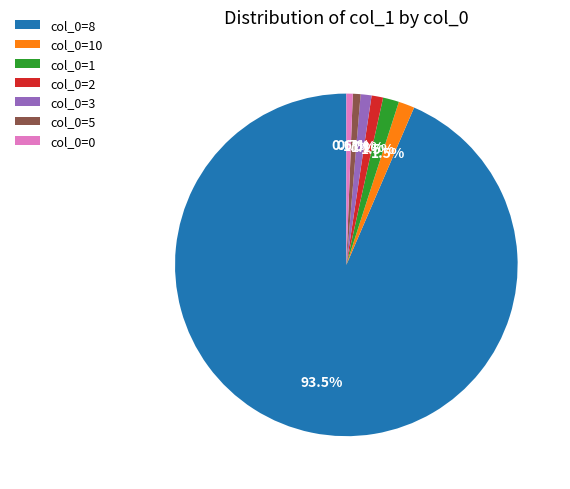

Is the sum of col_0=5 and col_0=2 greater than half?

No